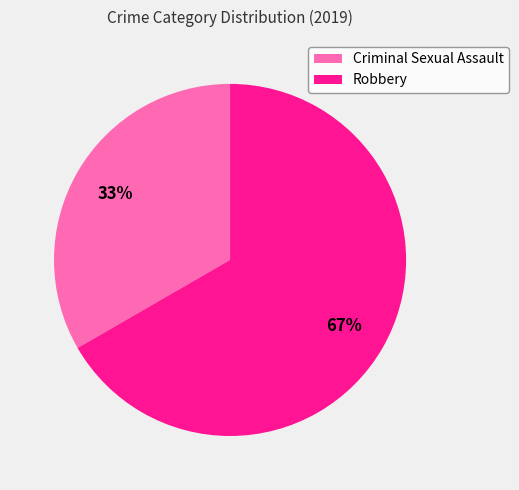

What percentage is the Criminal Sexual Assault slice, to the nearest percent?

33%